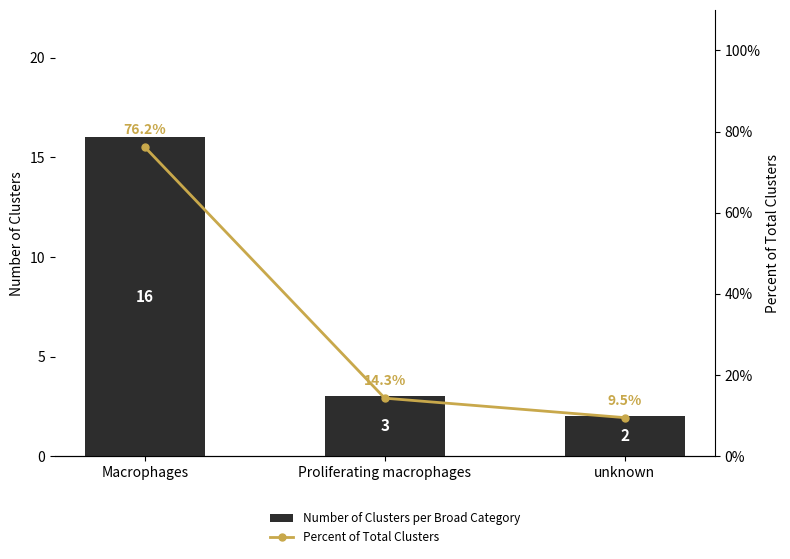

At which category is the sum across all series the highest?

Macrophages